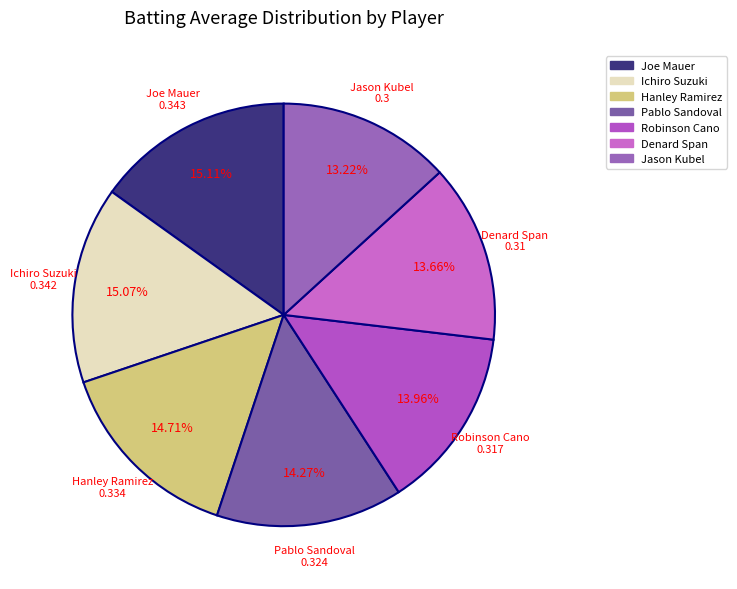

To the nearest percent, what is the difference between the largest and smallest slice percentages?

2%